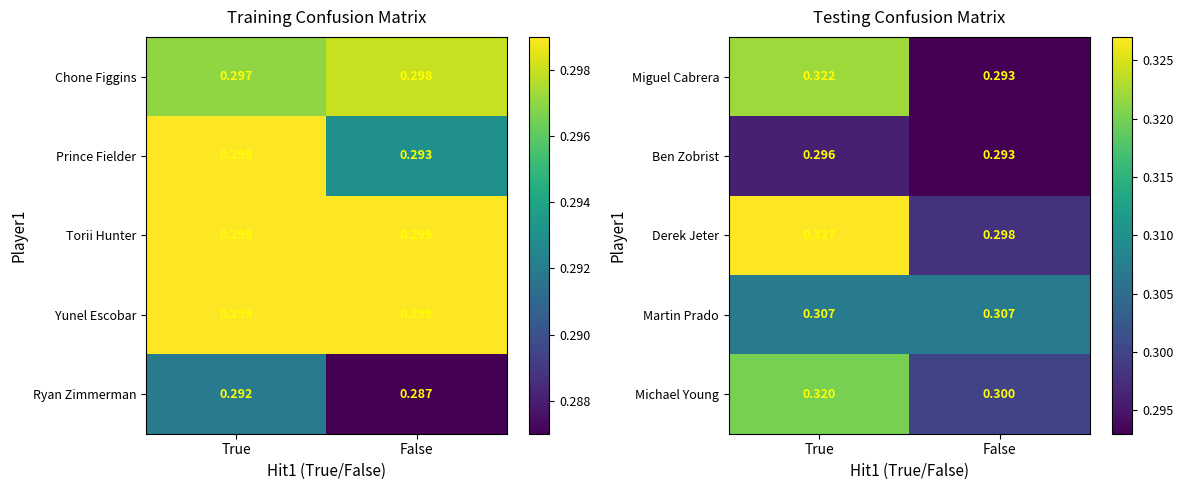

How many data points does each series have?

2